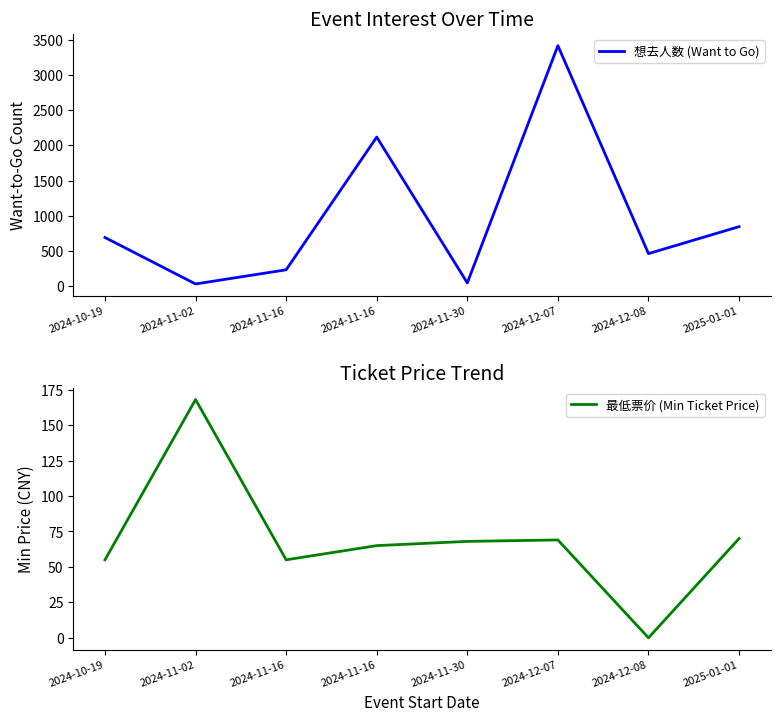

List the series in order of their overall mean, highest first.

想去人数 (Want to Go), 最低票价 (Min Ticket Price)